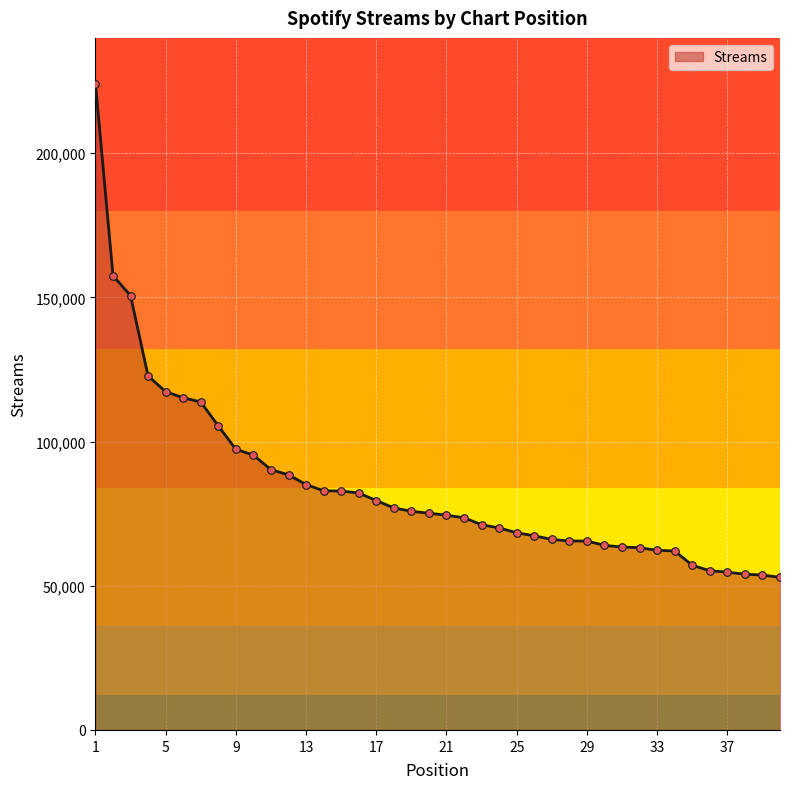

What is the smallest value displayed?

52929